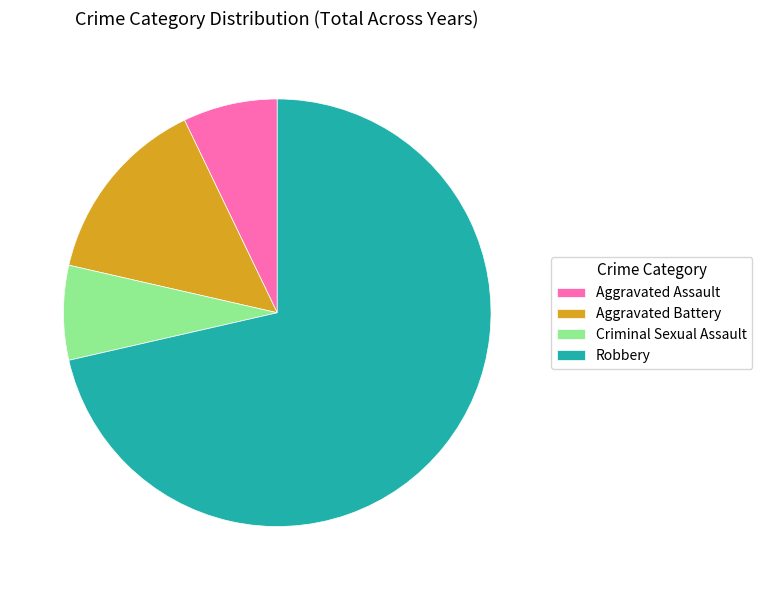

Which slice is the largest?

Robbery